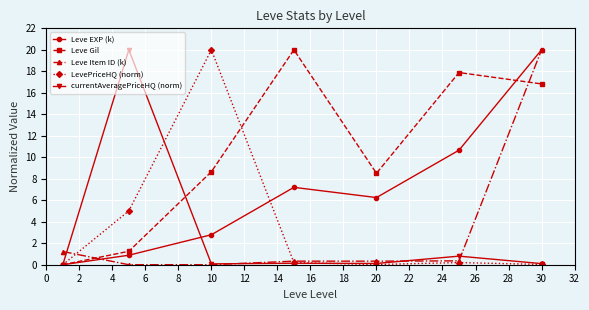

What are all the series names shown in the legend?

Leve EXP (k), Leve Gil, Leve Item ID (k), LevePriceHQ (norm), currentAveragePriceHQ (norm)